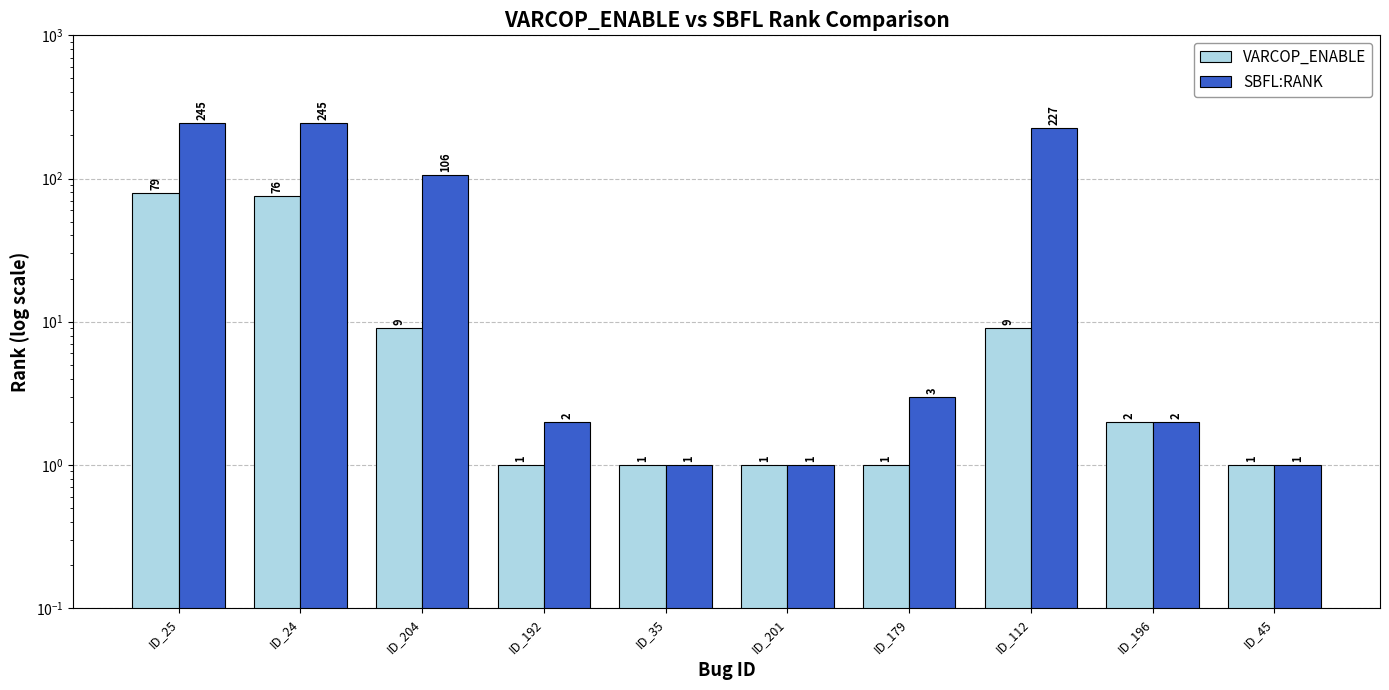

Reading right to left, list all the values displayed in this chart.

VARCOP_ENABLE: 1	2	9	1	1	1	1	9	76	79
SBFL:RANK: 1	2	227	3	1	1	2	106	245	245